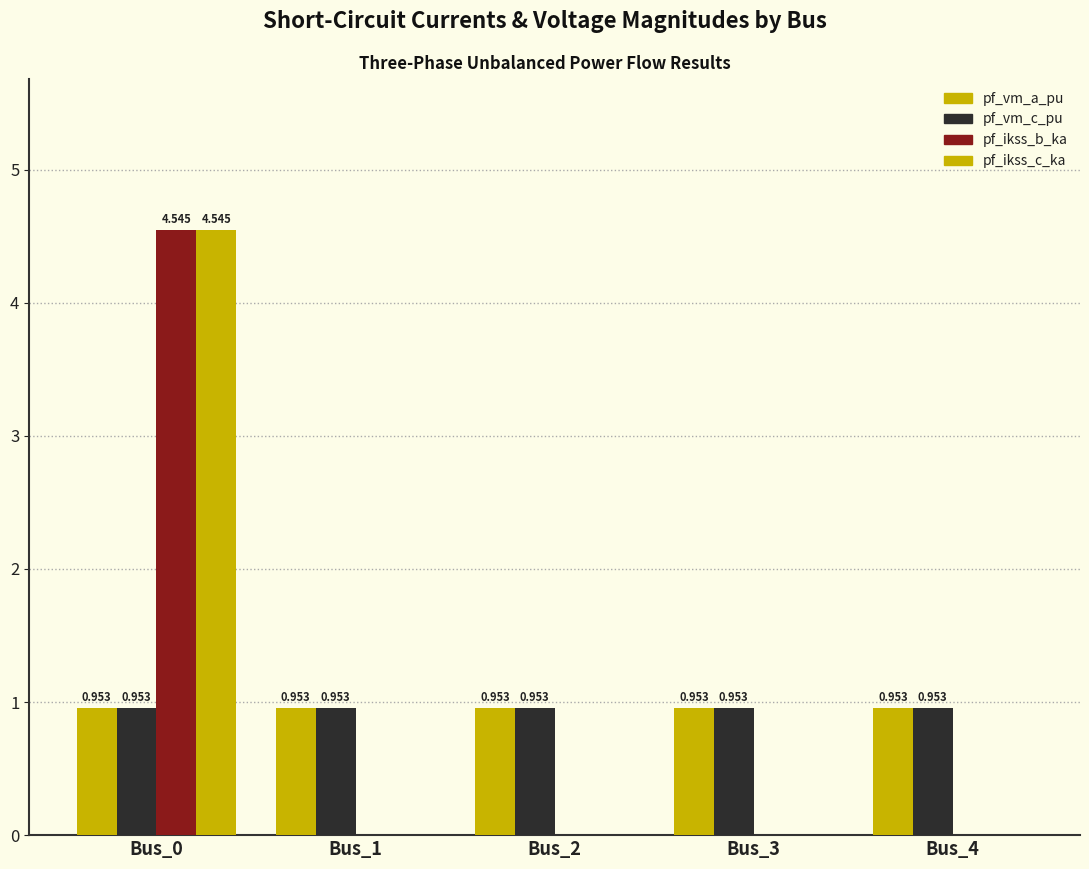

Which has a higher value, Bus_3 or Bus_0?

Bus_0